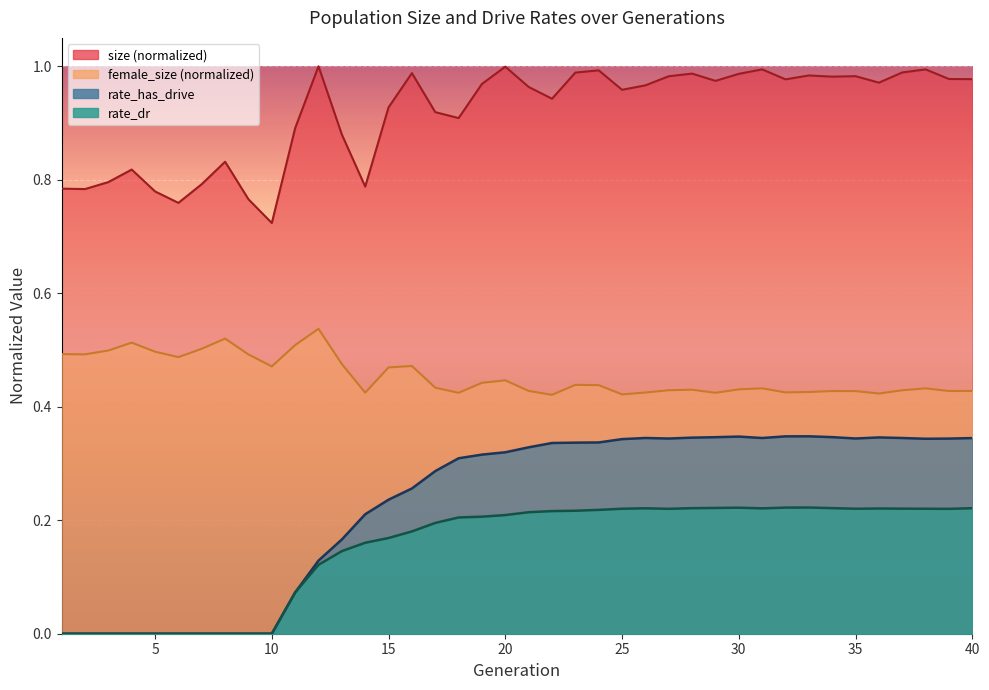

At which label is size closest to 0?

10